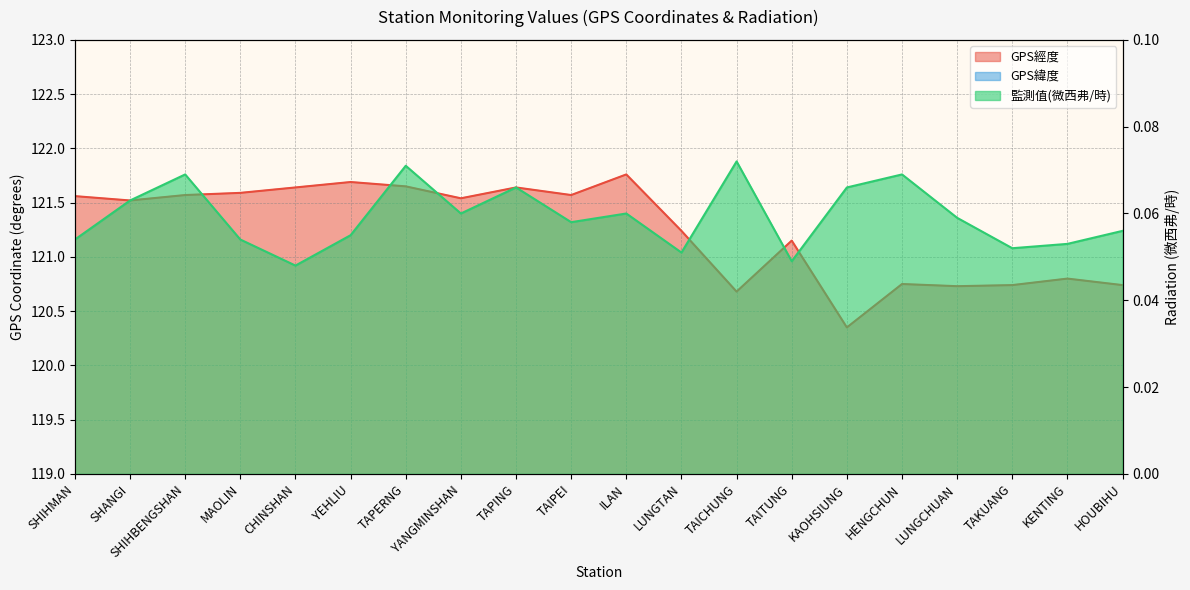

Read the GPS經度 value at SHANGI.

121.5